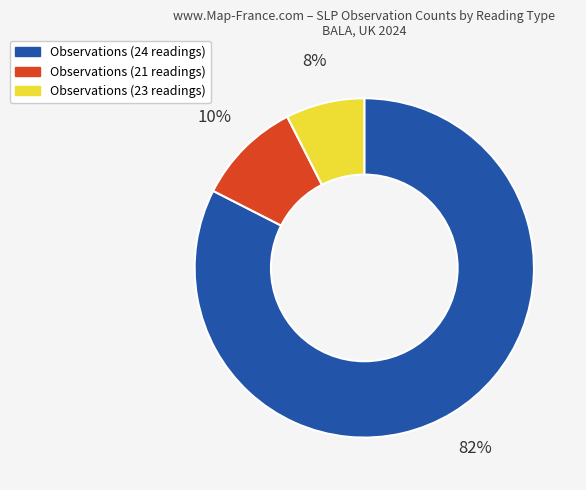

To the nearest percent, what is the average slice percentage?

33%